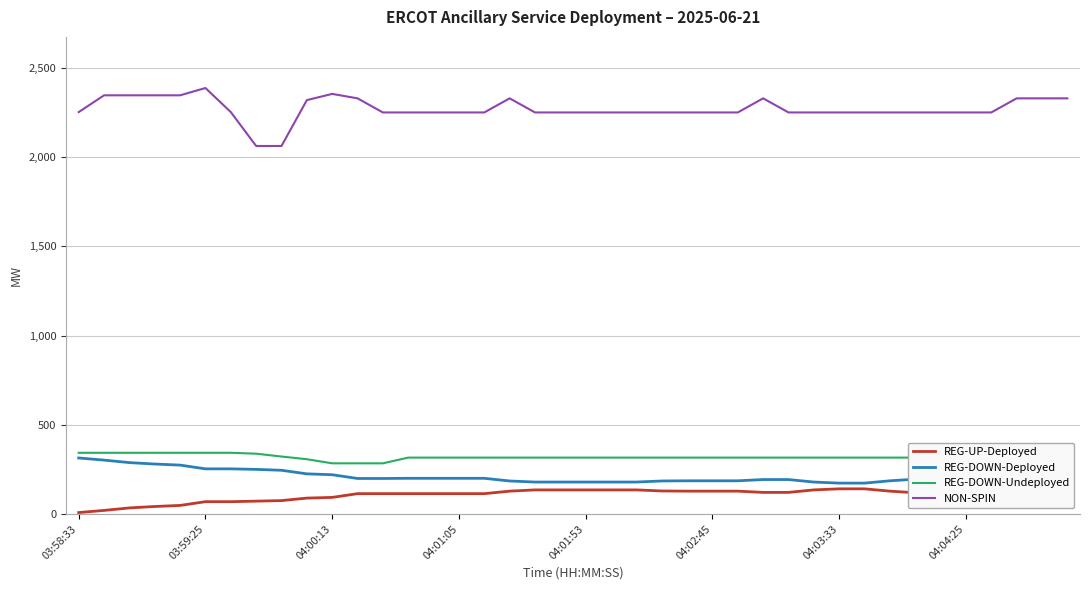

What are all the series names shown in the legend?

REG-UP-Deployed, REG-DOWN-Deployed, REG-DOWN-Undeployed, NON-SPIN